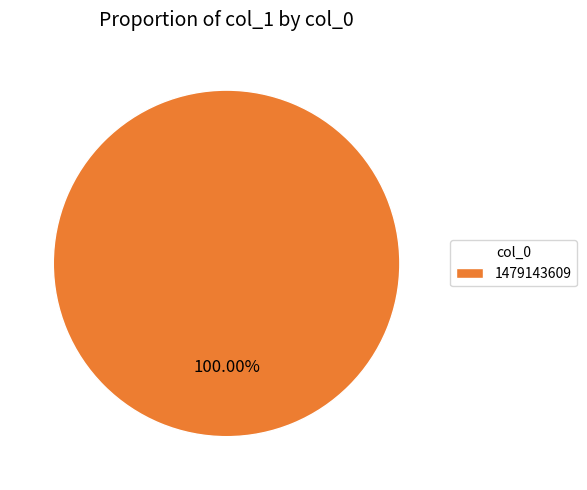

What percentage is the 1479143609 slice, to the nearest percent?

100%